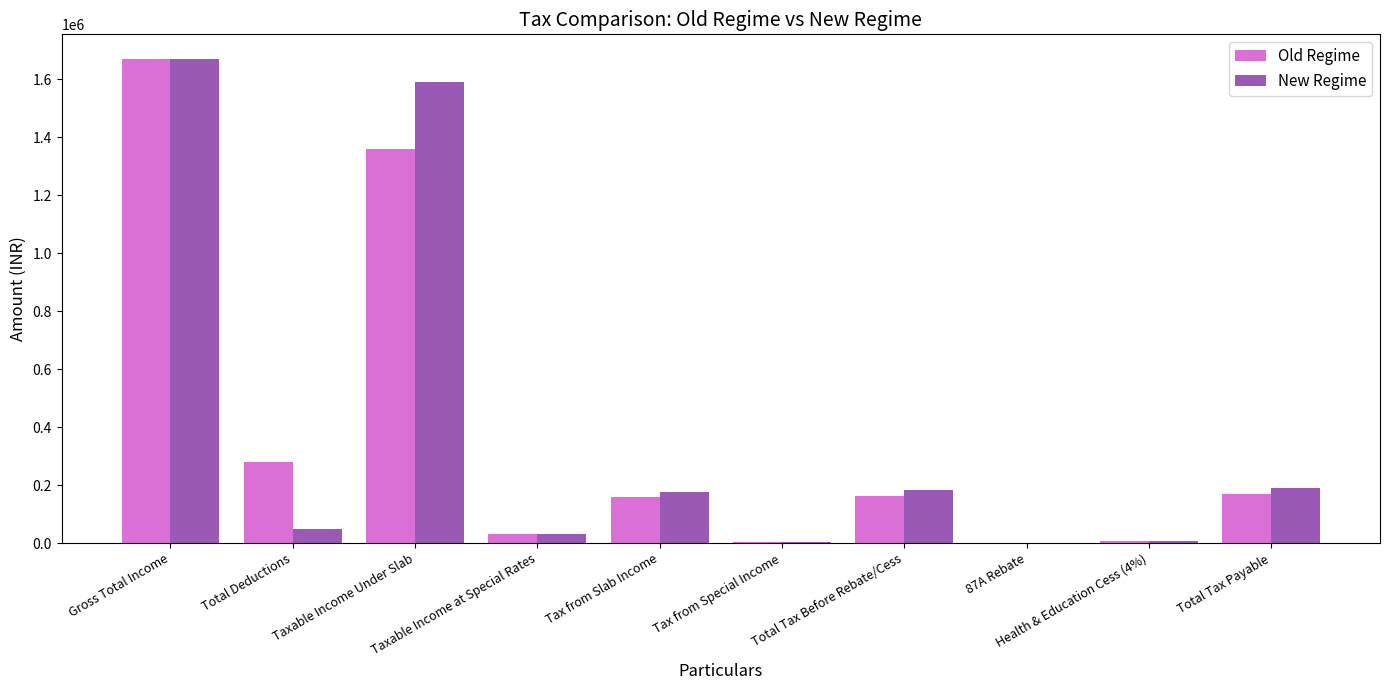

What is the sum of all New Regime values?

3903406